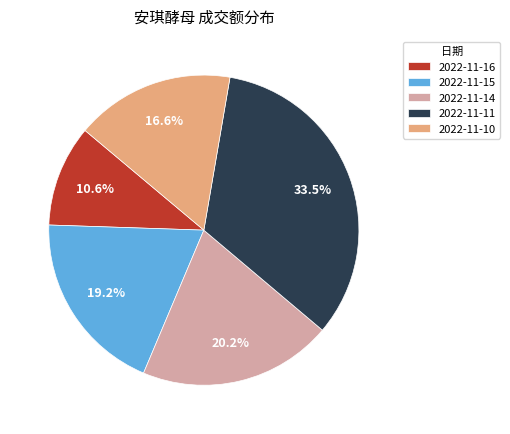

What percentage do 2022-11-15 and 2022-11-16 together represent?

29.8%